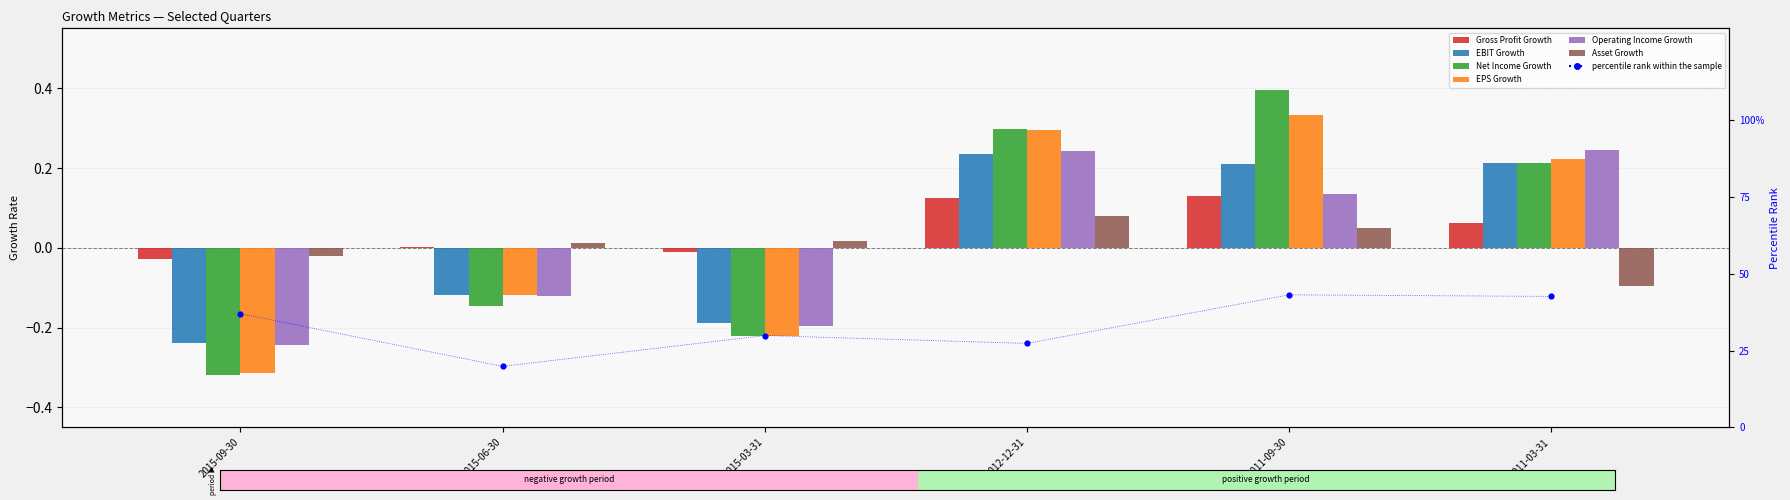

What are all the series names shown in the legend?

Gross Profit Growth, EBIT Growth, Net Income Growth, EPS Growth, Operating Income Growth, Asset Growth